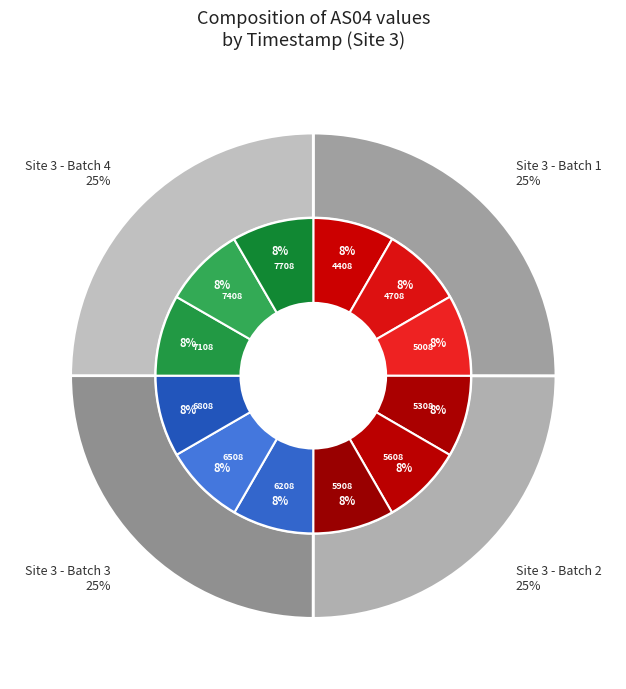

Does 1700206808 account for over 50% of the chart?

No